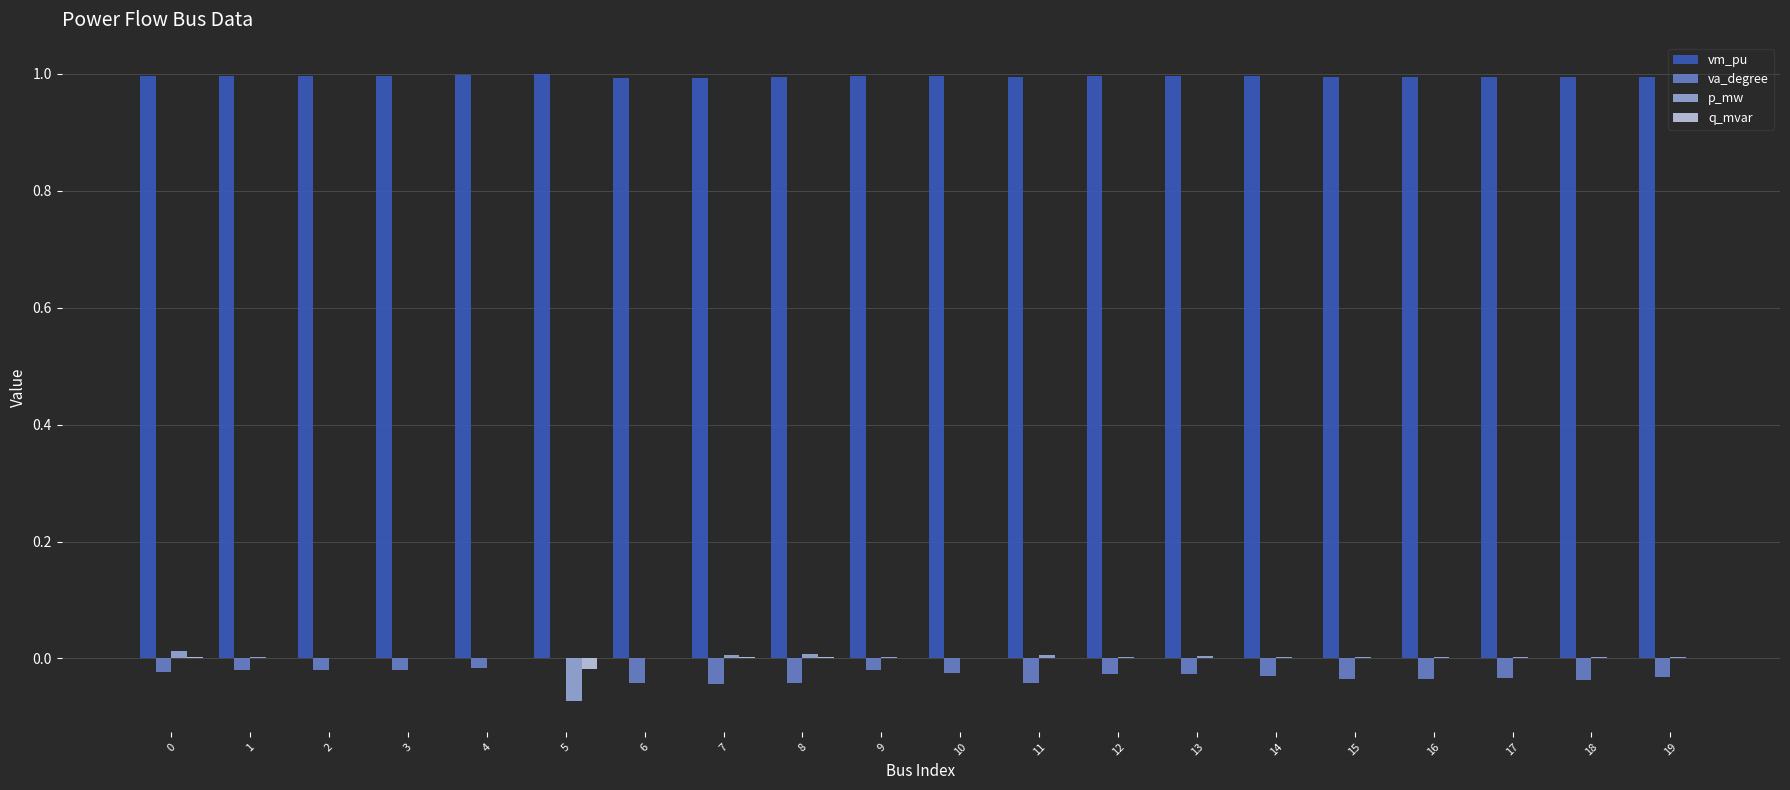

Which series has the largest total across all categories?

vm_pu